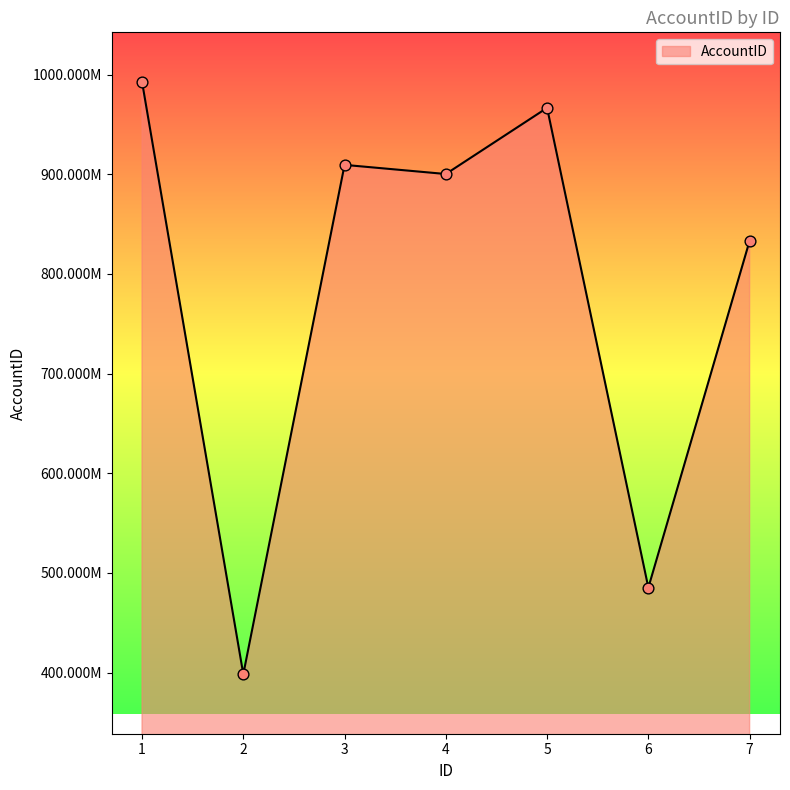

Which has a higher value, 4 or 1?

1